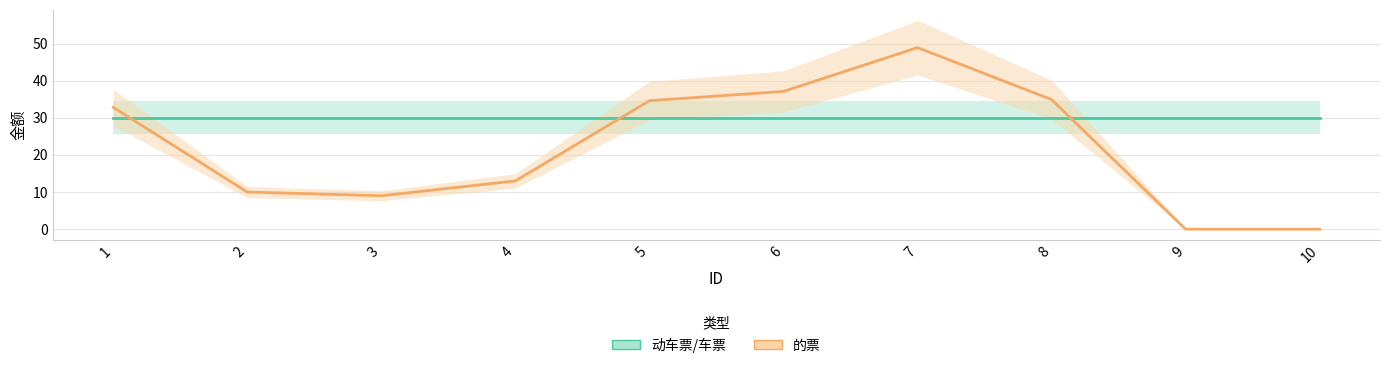

Is the value of 动车票/车票 at 4 greater than the value of 的票 at 10?

Yes